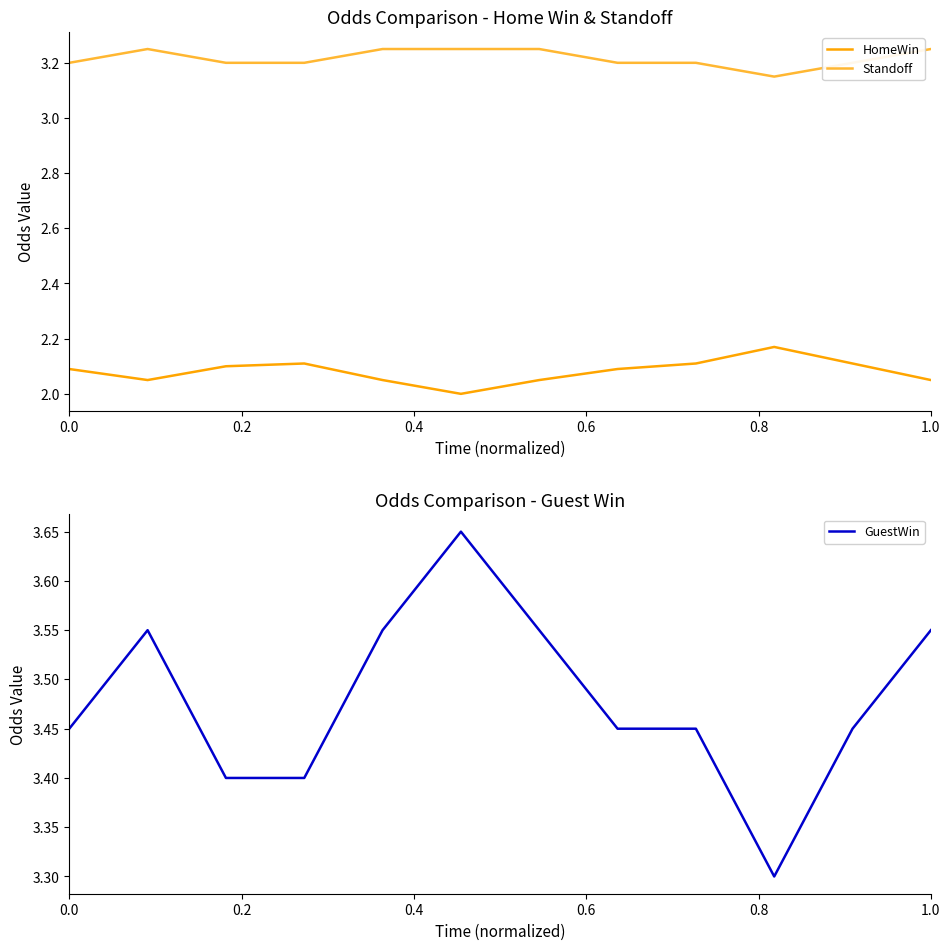

True or false: HomeWin and GuestWin cross at least once.

False